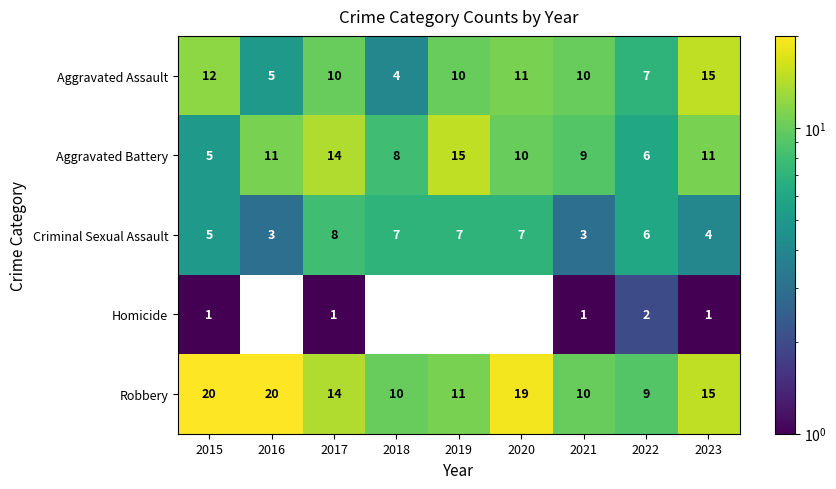

How many data points in Aggravated Assault are less than 10?

3